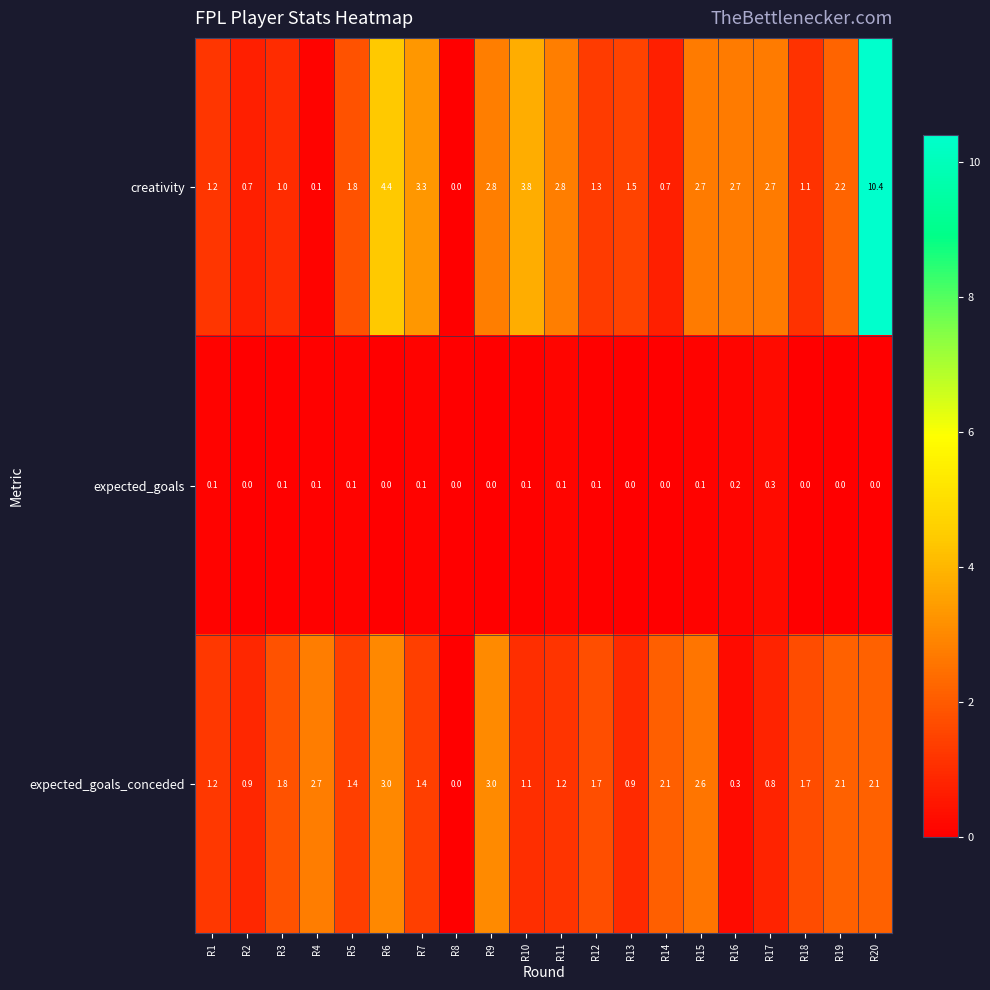

What is the sum of the creativity values at R1 and R9?

4.0